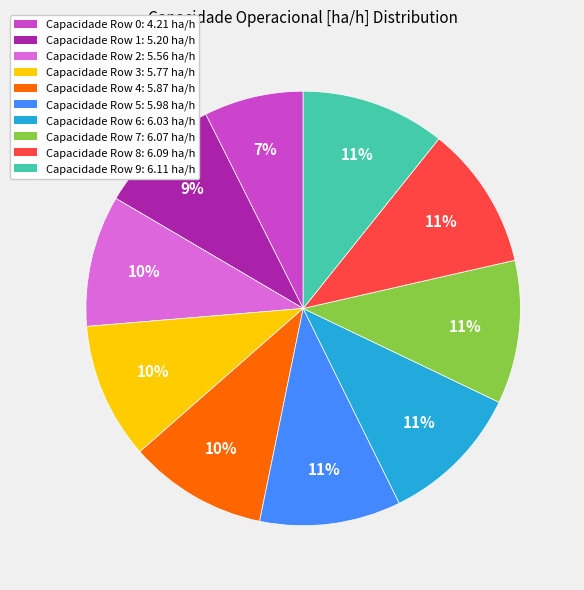

To the nearest percent, what is the average slice percentage?

10%